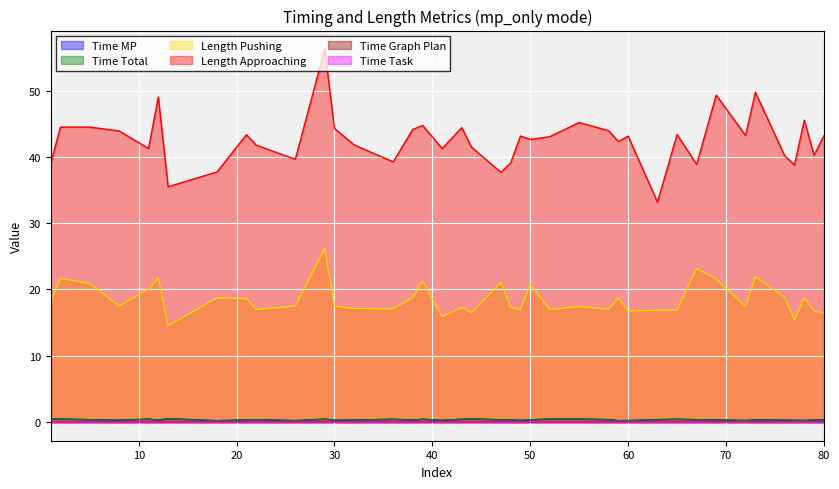

The Length Approaching series shows 44.5 at 5. True or false?

True